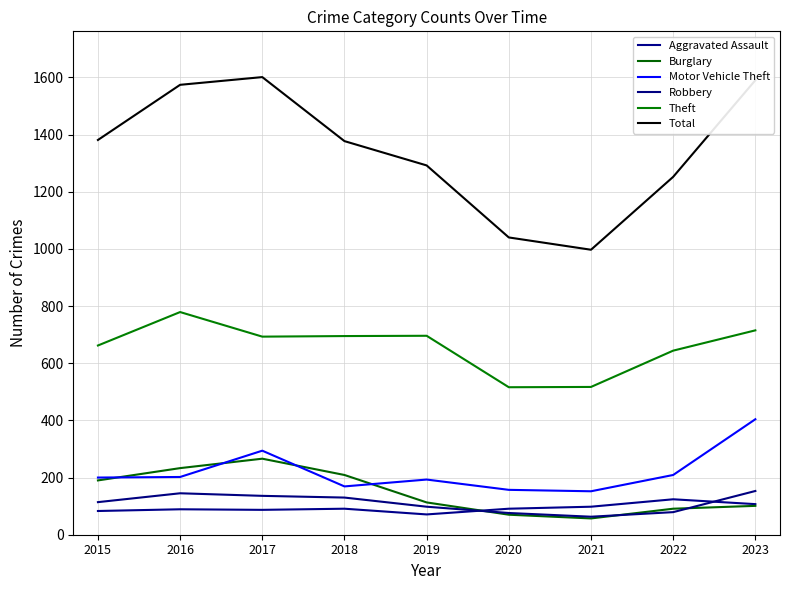

True or false: Theft and Robbery intersect in this chart.

False